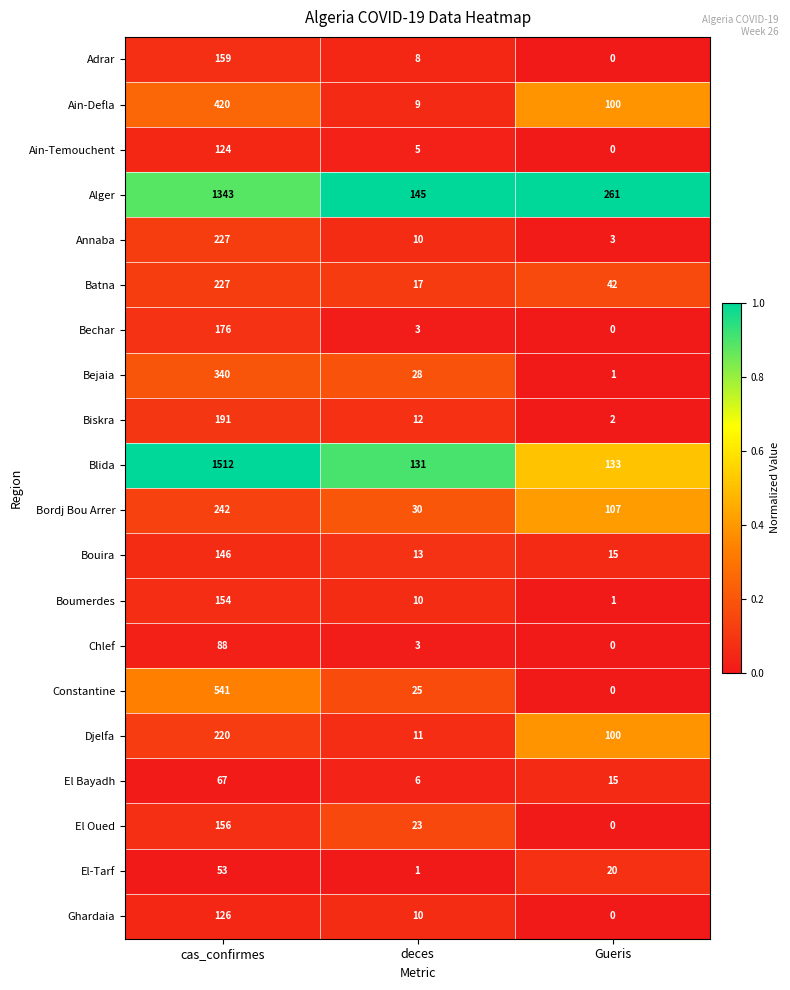

At which label is El Oued closest to 78?

deces